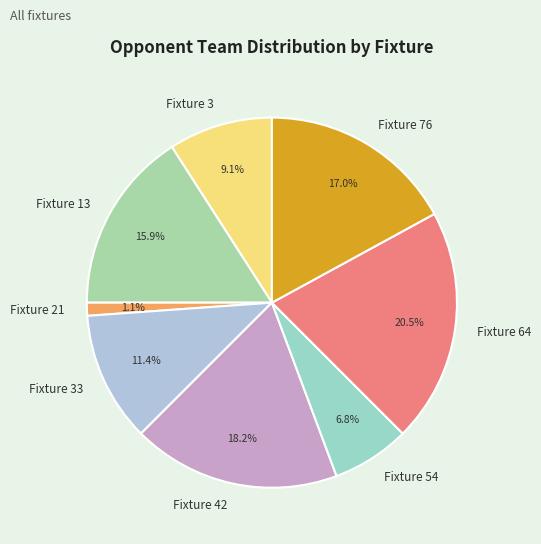

Which has a higher value, Fixture 54 or Fixture 13?

Fixture 13